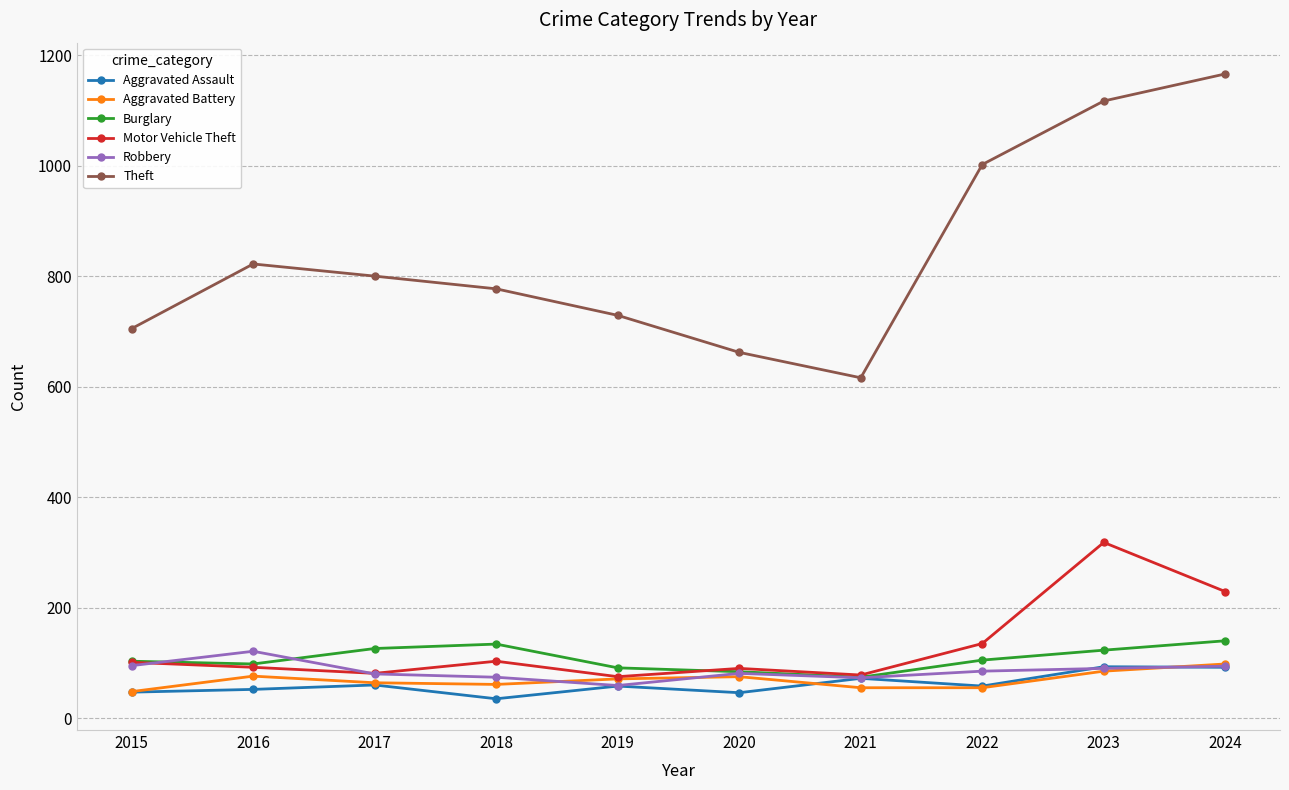

True or false: Aggravated Assault has more than 1 points higher than both neighbors.

True